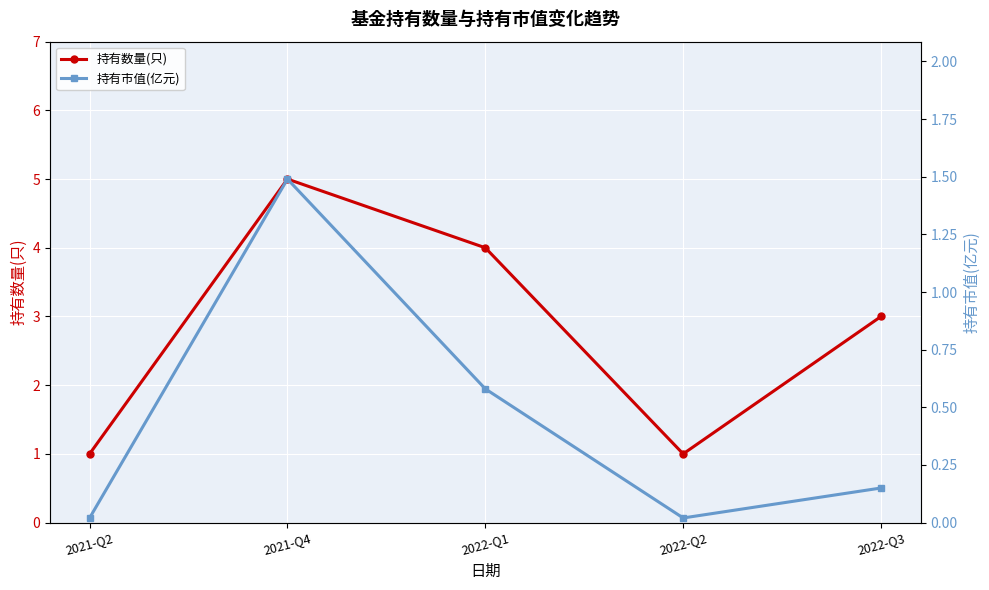

How many interior local peaks does the 持有数量(只) series have?

1